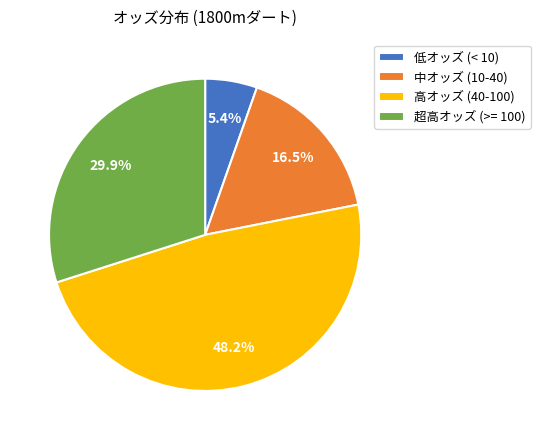

How many segments does this pie chart have?

4